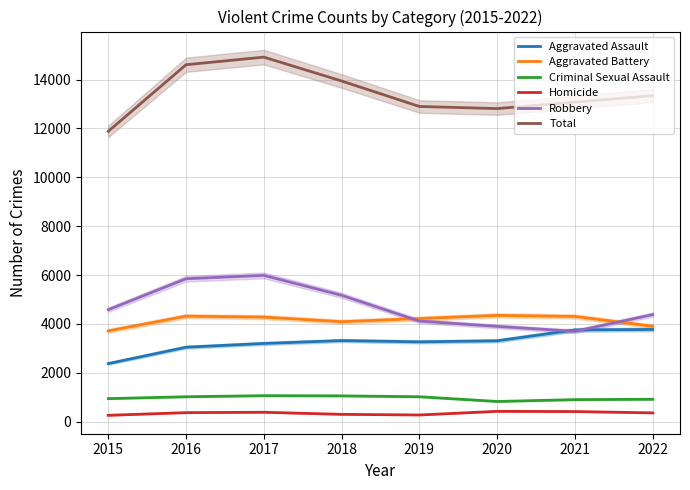

Is this an area chart (filled region under the line)?

No